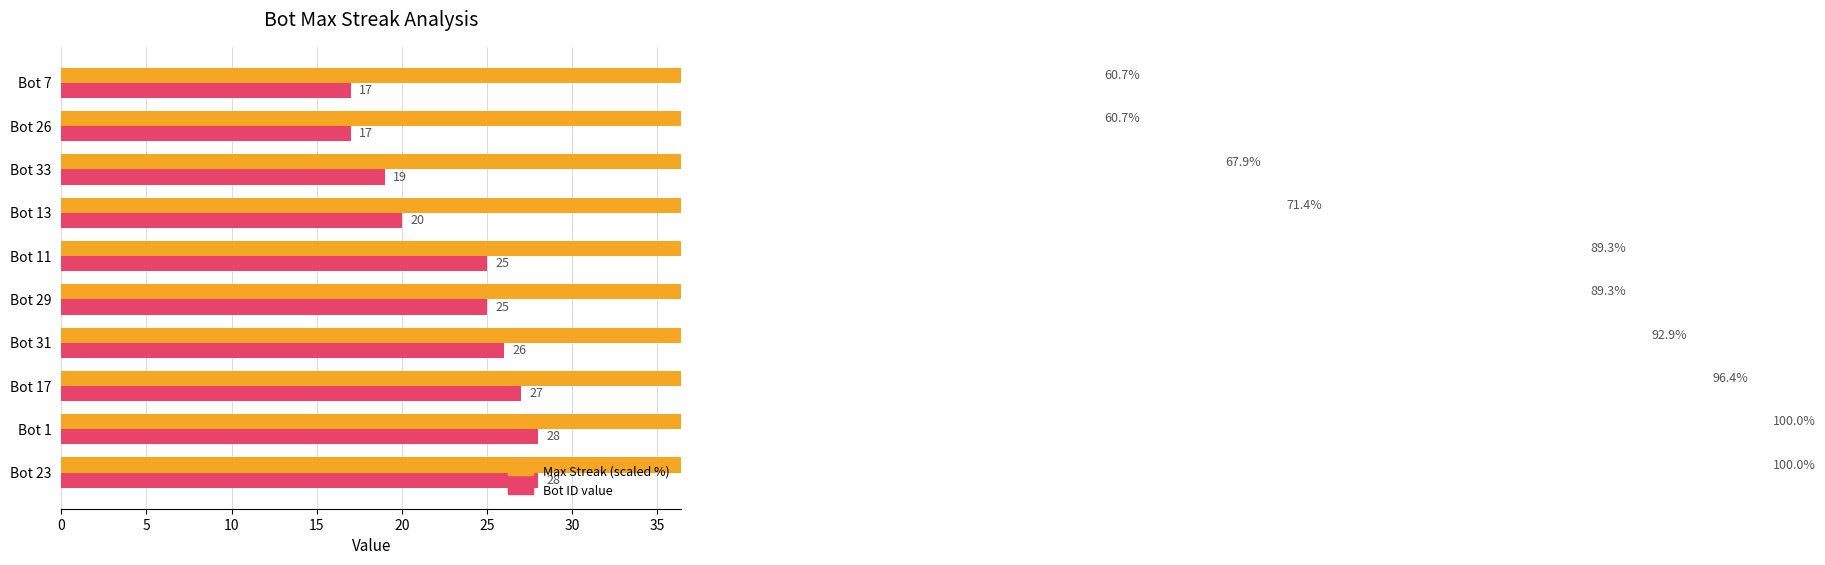

List the series in order of their peak value, lowest first.

Bot ID, Max Streak